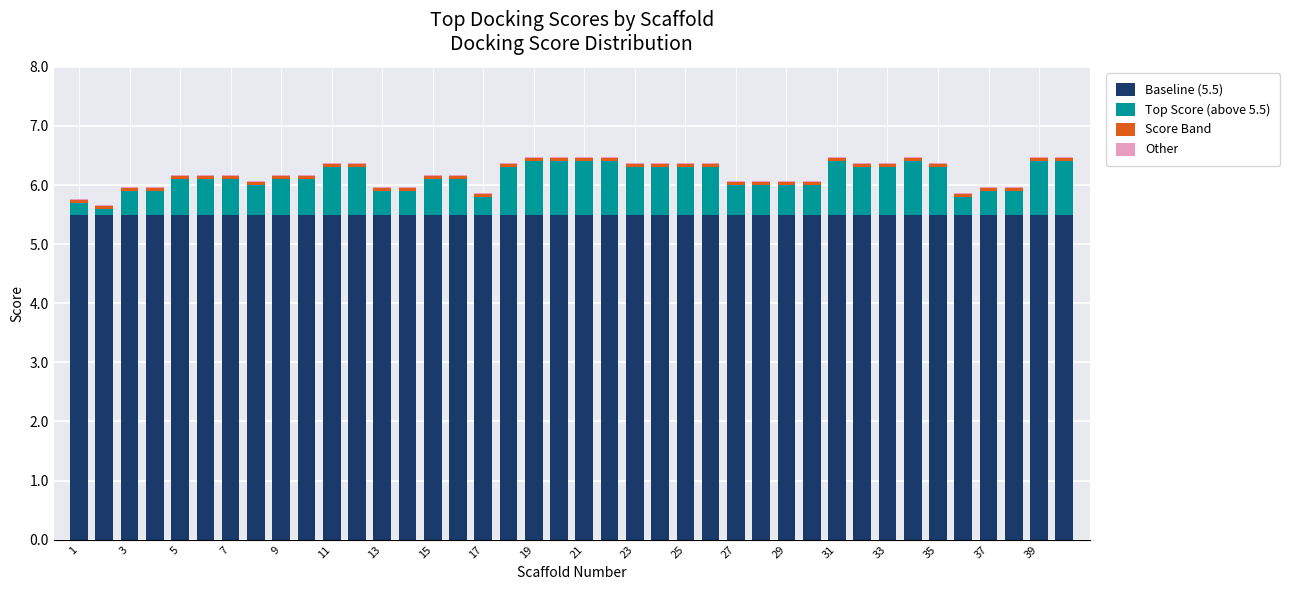

At how many categories does at least one series exceed 4?

40